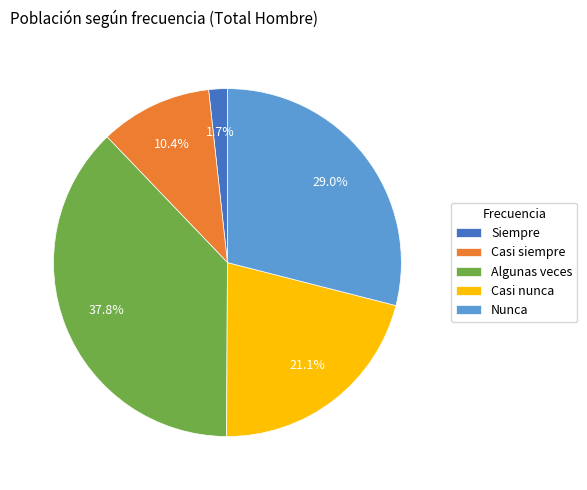

Is it true that Casi nunca is 21% of the pie?

True